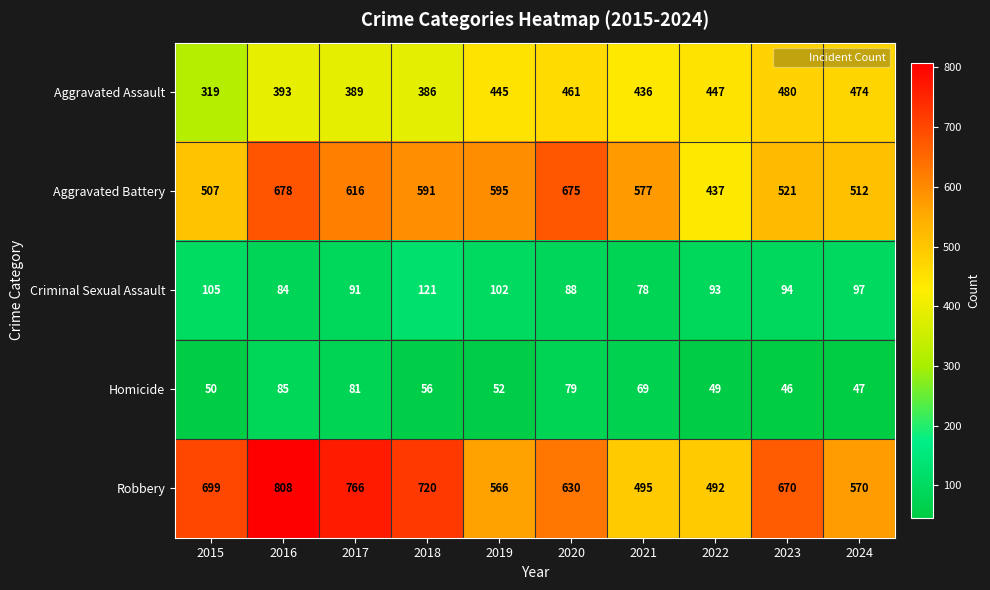

List the labels in order of Aggravated Assault value, smallest first.

2015, 2018, 2017, 2016, 2021, 2019, 2022, 2020, 2024, 2023